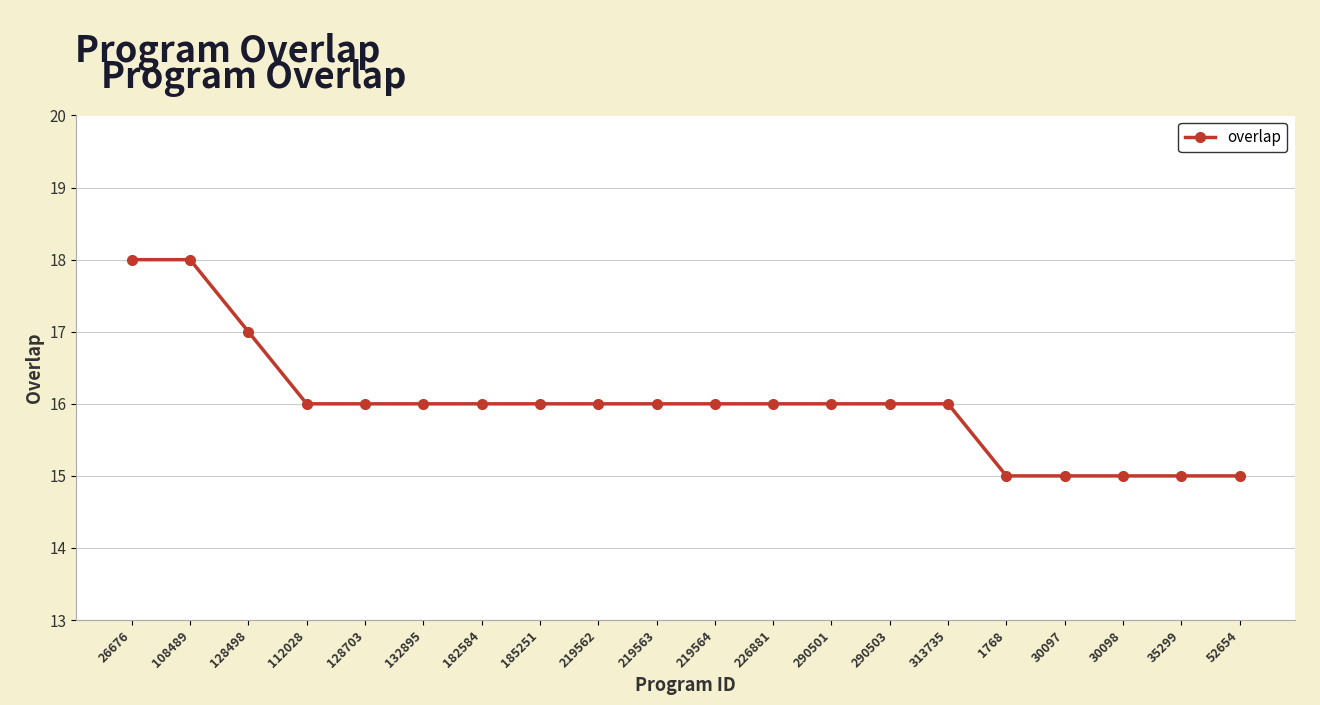

What is the ratio of the value at 313735 to the value at 35299?

1.1